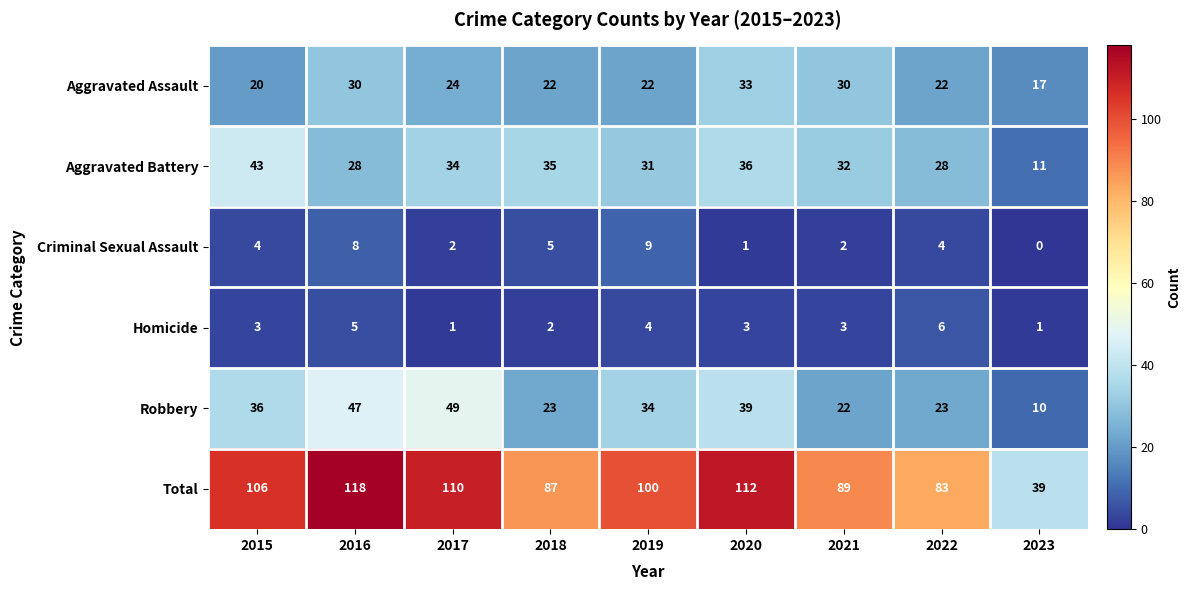

Is it true that Aggravated Battery equals 34 at 2017?

True